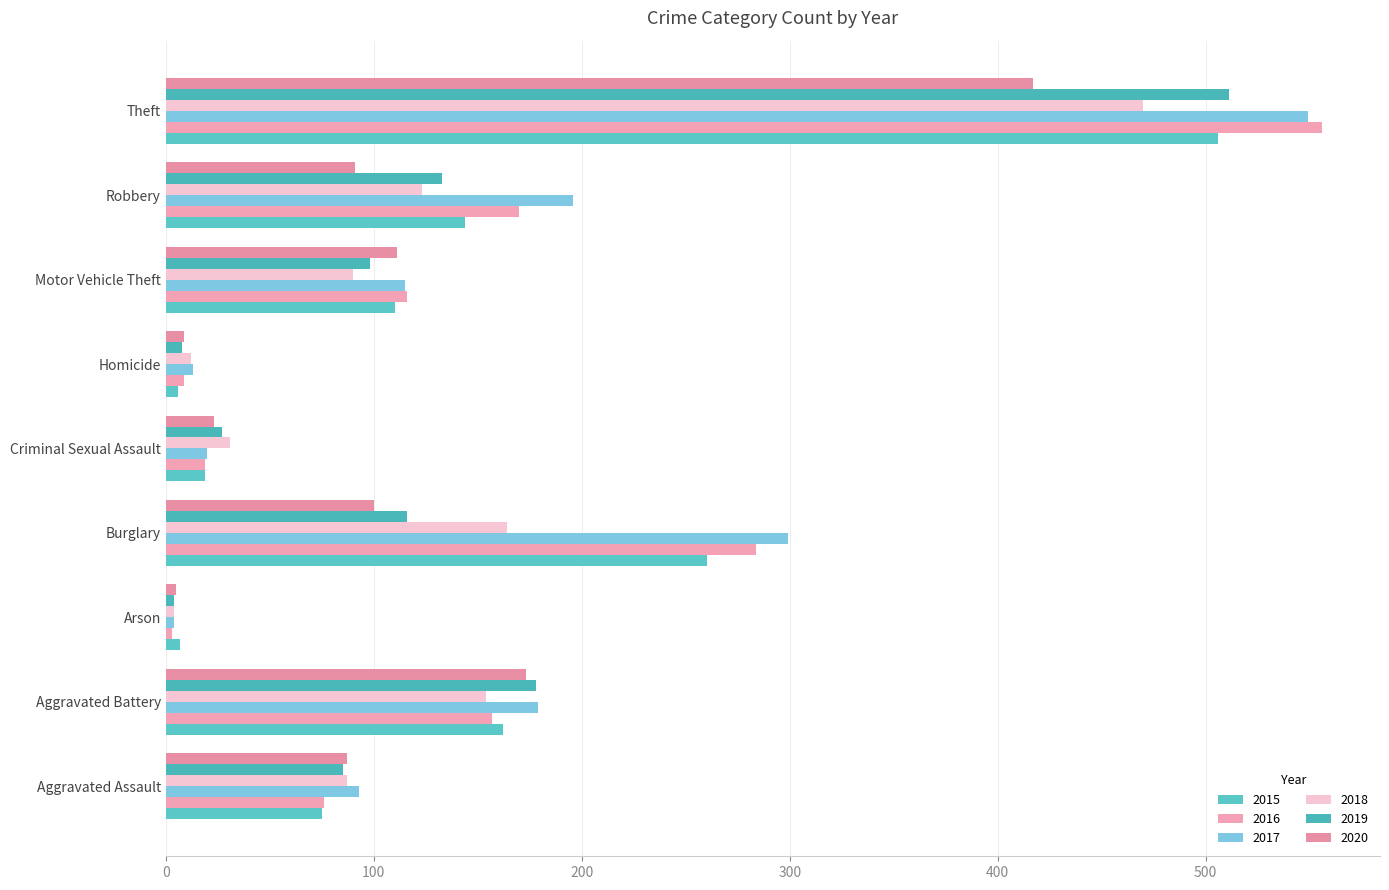

At which label does 2017 first exceed 115?

Aggravated Battery